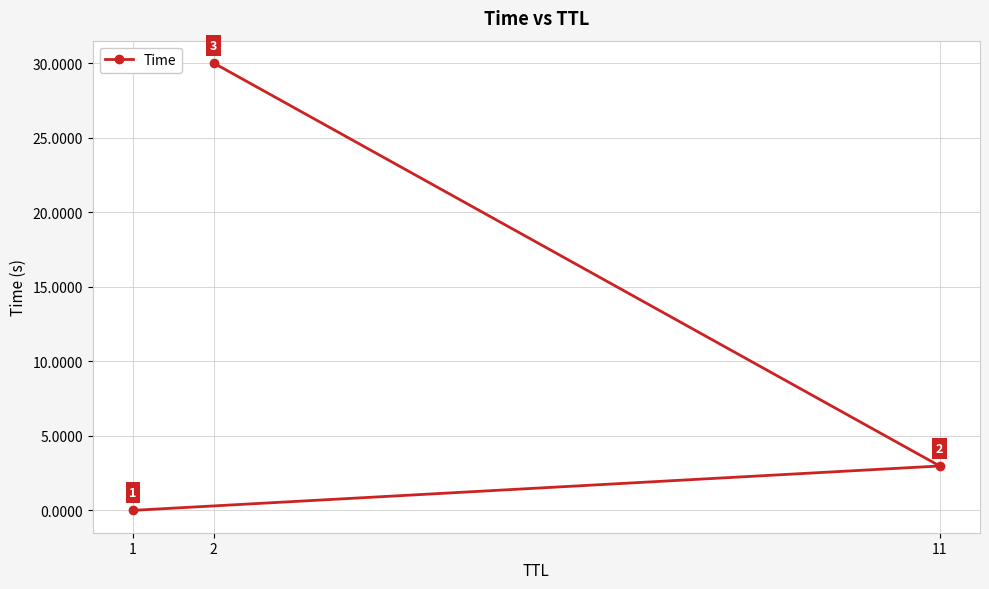

Rank the categories by value from lowest to highest.

1, 11, 2